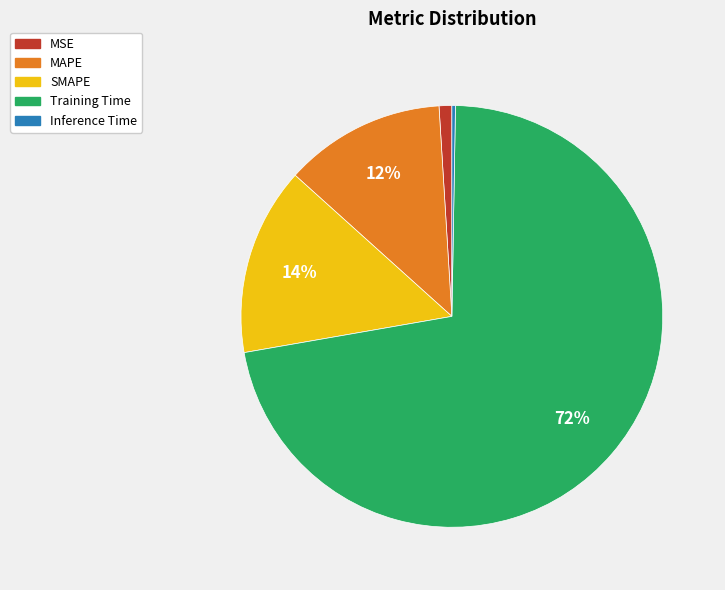

What percentage is the SMAPE slice, to the nearest percent?

14%